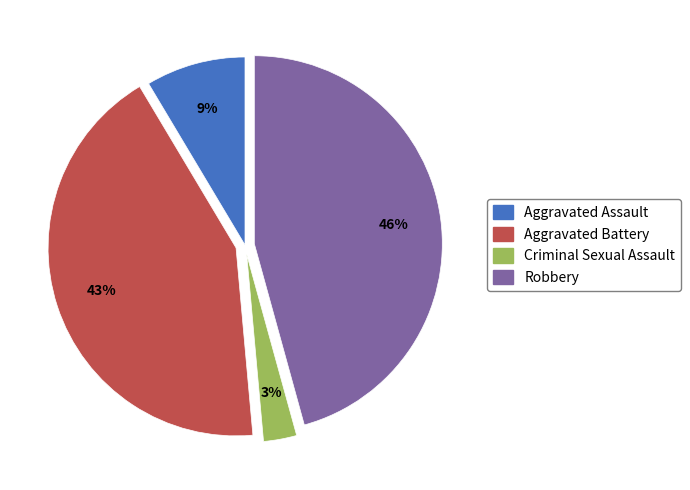

What is the ratio of the value at Robbery to the value at Aggravated Battery?

1.1